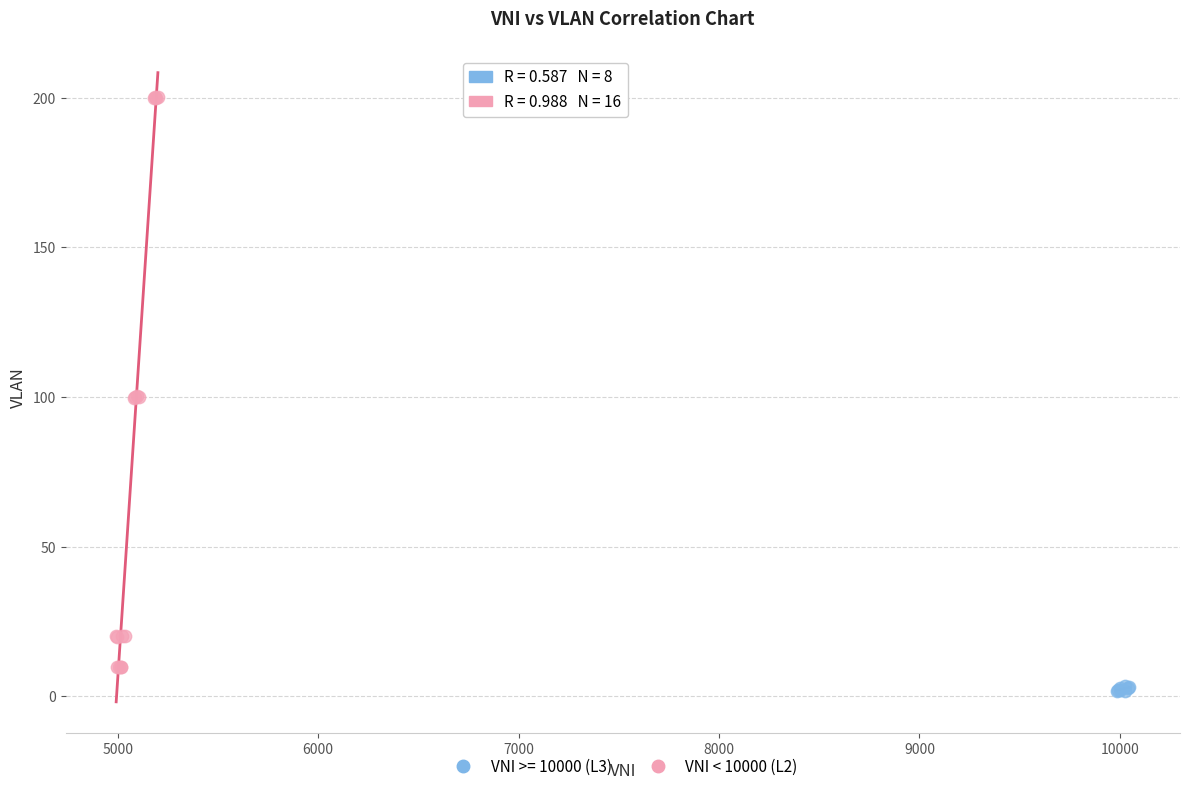

Which series has the largest Y range (max minus min)?

VNI < 10000 (L2)